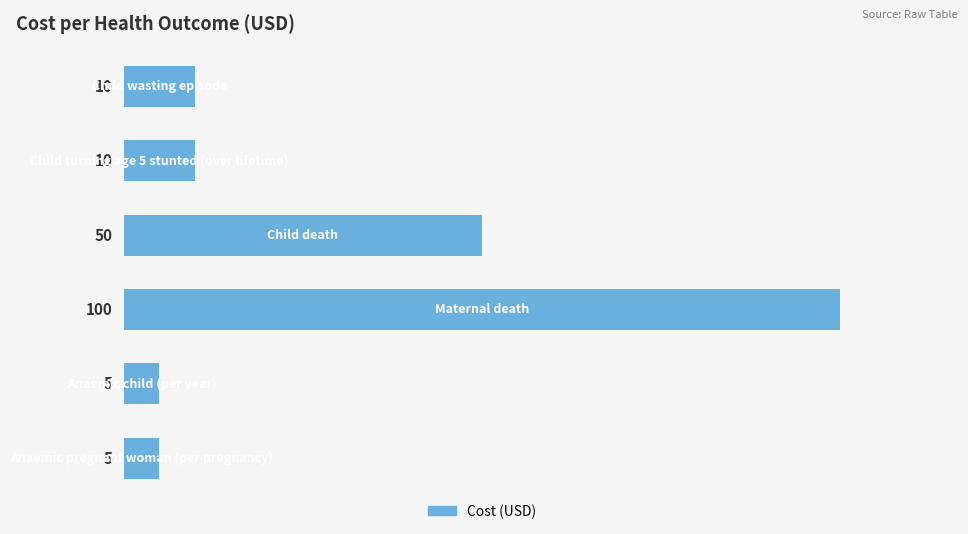

Reading bottom to top, list all the values displayed in this chart.

5	5	100	50	10	10